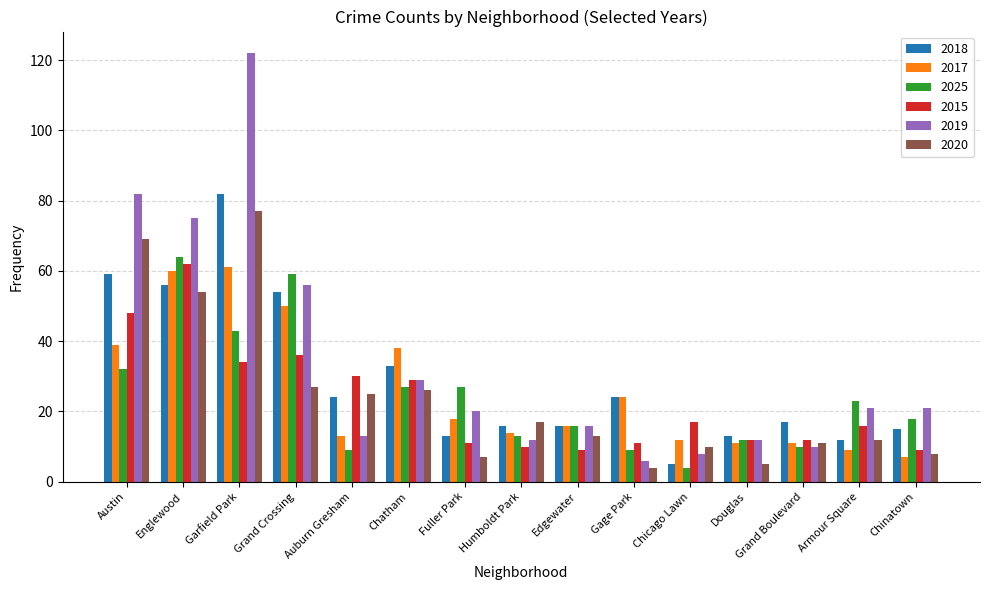

What is the difference between the highest and lowest values at Douglas?

8